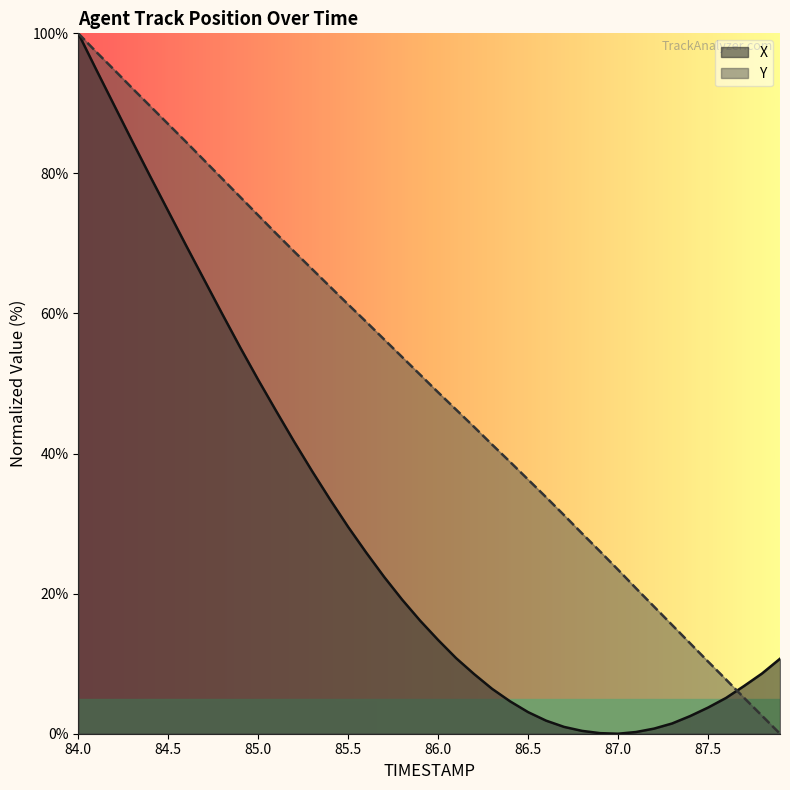

Reading left to right, extract all data points from this chart.

X: 84.0=100.0	84.1=94.8	84.2=89.7	84.3=84.6	84.4=79.6	84.5=74.6	84.6=69.7	84.7=64.8	84.8=59.9	84.9=55.2	85.0=50.5	85.1=46.1	85.2=41.7	85.3=37.5	85.4=33.4	85.5=29.5	85.6=25.9	85.7=22.4	85.8=19.1	85.9=16.1	86.0=13.4	86.1=10.8	86.2=8.5	86.3=6.4	86.4=4.6	86.5=3.1	86.6=1.9	86.7=1.0	86.8=0.4	86.9=0.1	87.0=0.0	87.1=0.2	87.2=0.7	87.3=1.5	87.4=2.5	87.5=3.7	87.6=5.1	87.7=6.8	87.8=8.6	87.9=10.7
Y: 84.0=100.0	84.1=97.3	84.2=94.8	84.3=92.2	84.4=89.6	84.5=87.0	84.6=84.5	84.7=81.9	84.8=79.2	84.9=76.6	85.0=74.0	85.1=71.4	85.2=68.8	85.3=66.3	85.4=63.8	85.5=61.3	85.6=58.8	85.7=56.3	85.8=53.8	85.9=51.3	86.0=48.7	86.1=46.3	86.2=43.8	86.3=41.3	86.4=38.8	86.5=36.3	86.6=33.8	86.7=31.2	86.8=28.6	86.9=26.0	87.0=23.4	87.1=20.8	87.2=18.1	87.3=15.5	87.4=12.9	87.5=10.3	87.6=7.7	87.7=5.1	87.8=2.6	87.9=0.0